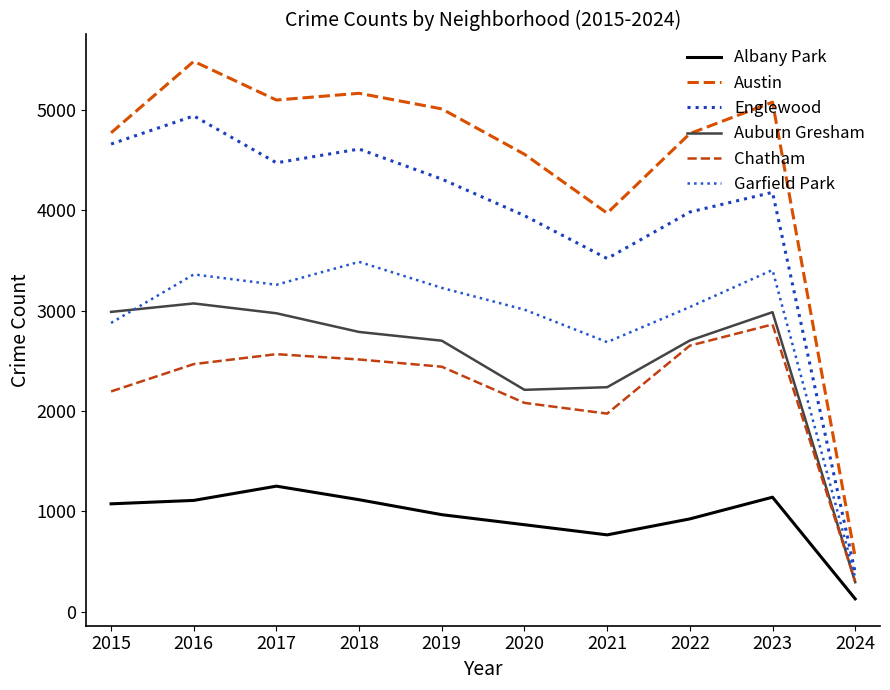

How many series are shown in this chart?

6